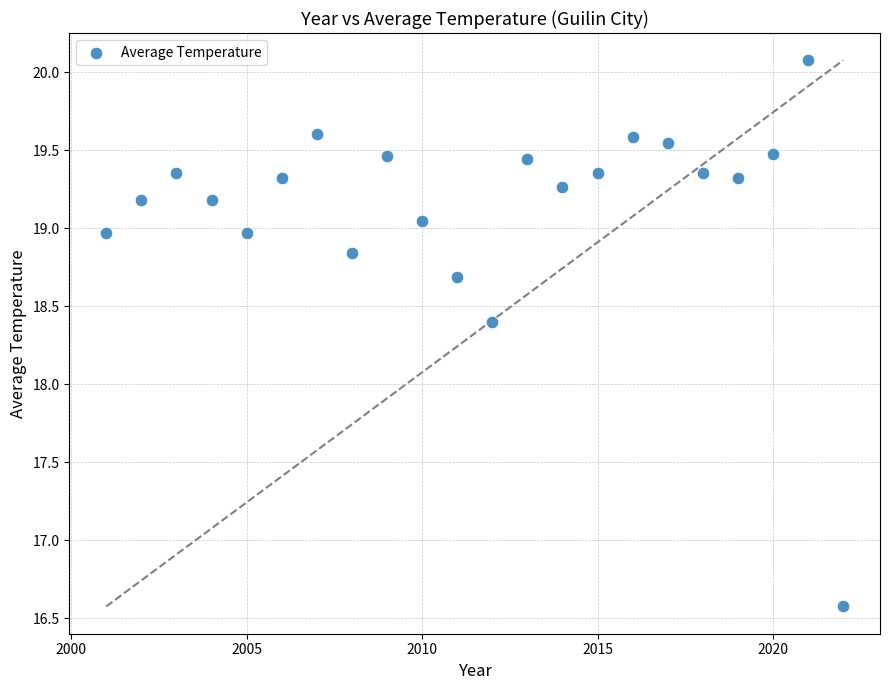

What is the range of Y values (max minus min)?

3.5